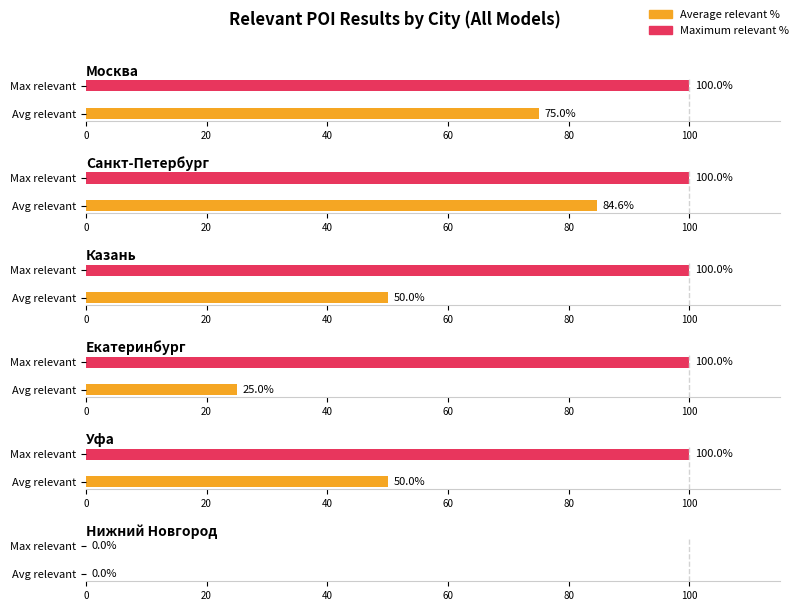

At which label does Max relevant reach its peak?

Москва